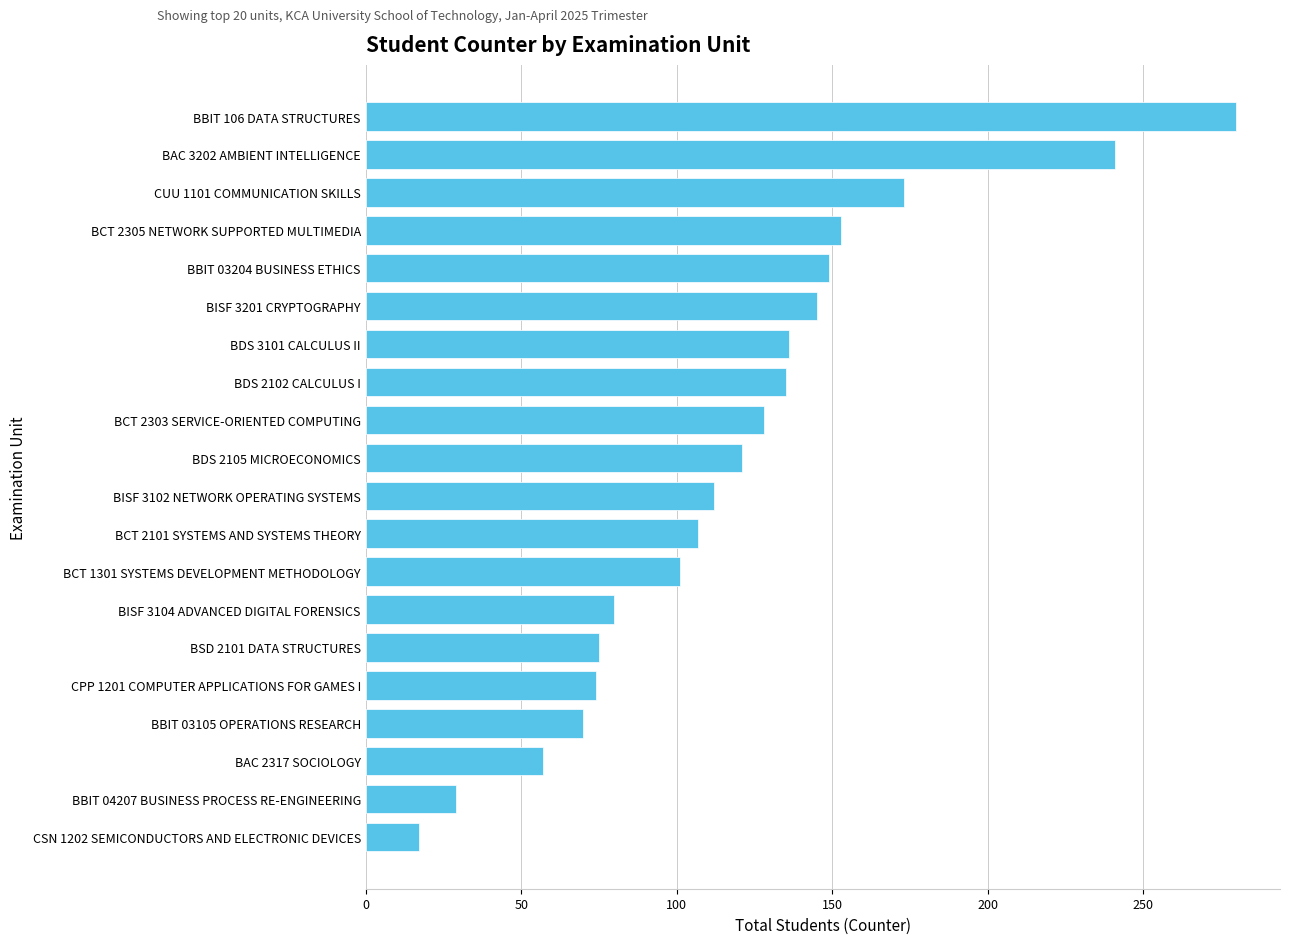

Which label corresponds to the smallest value in the chart?

CSN 1202 SEMICONDUCTORS AND ELECTRONIC DEVICES